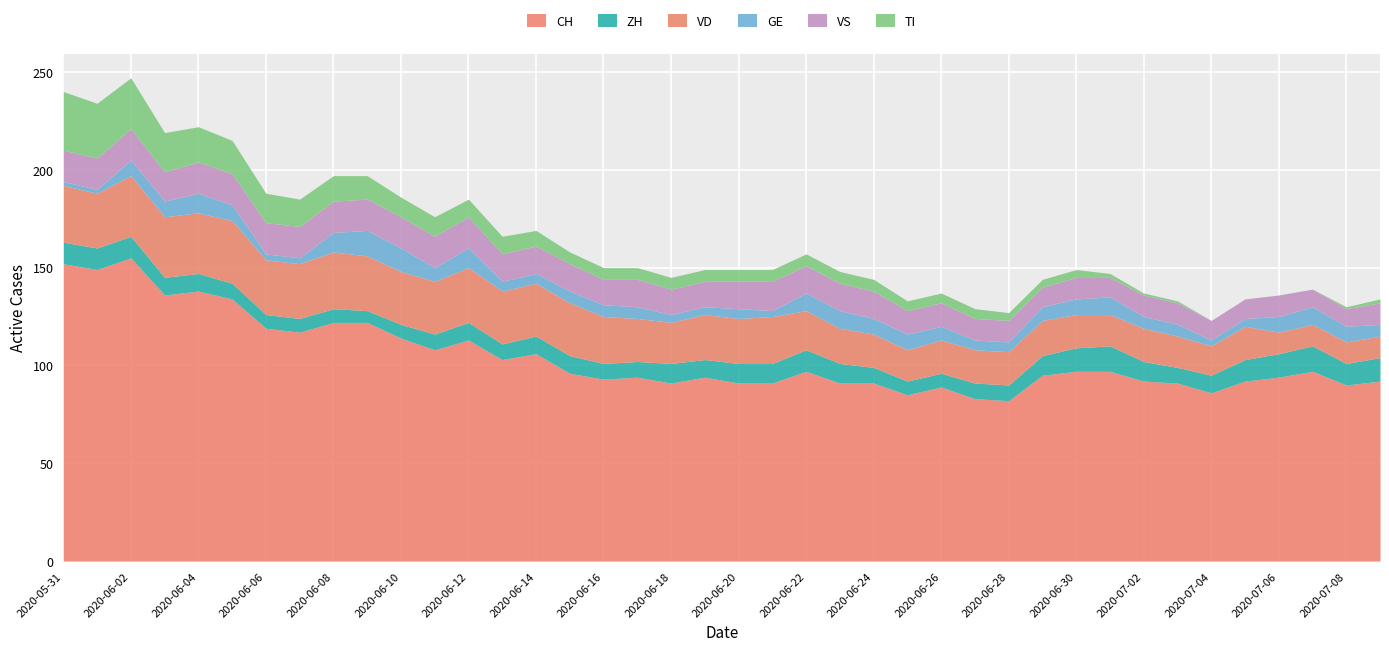

What is the approximate value of TI at 2020-06-19, to the nearest 5?

5